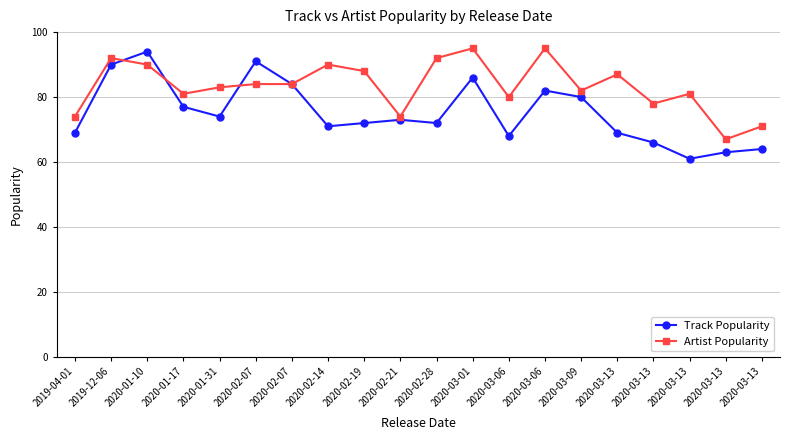

What is the value of the Artist Popularity point at the 5th from the left?

83